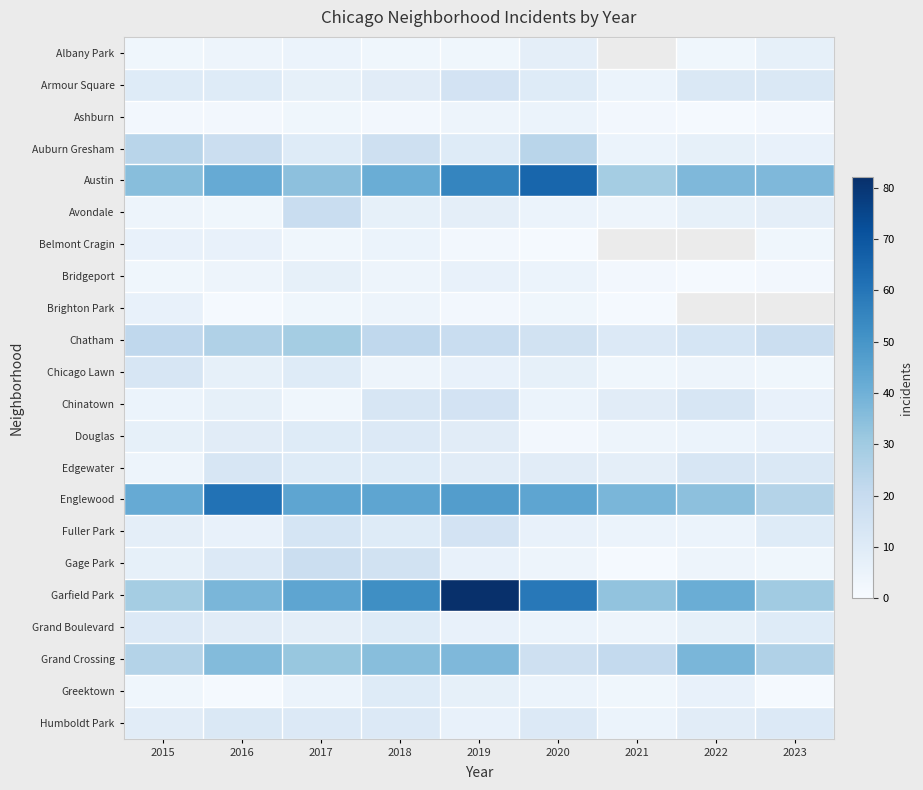

Which series has the widest spread of values?

Garfield Park